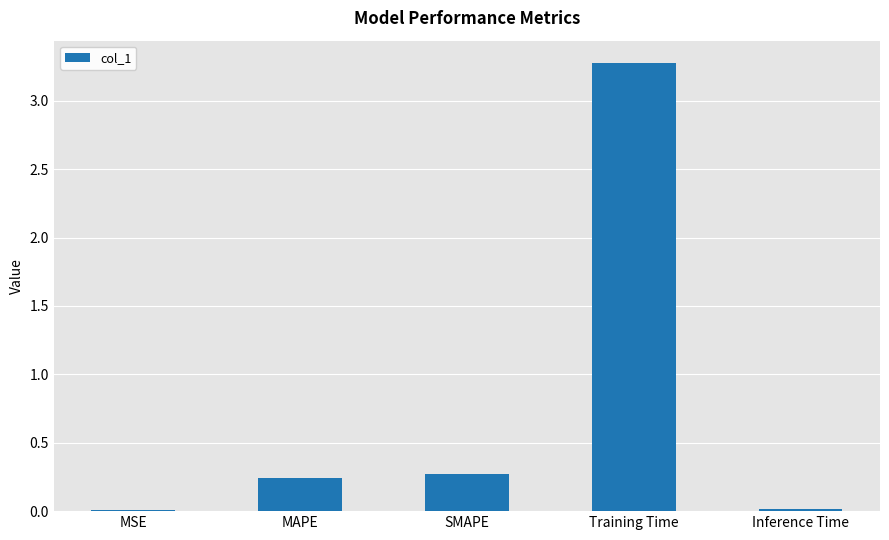

What is the sum of all values?

3.8